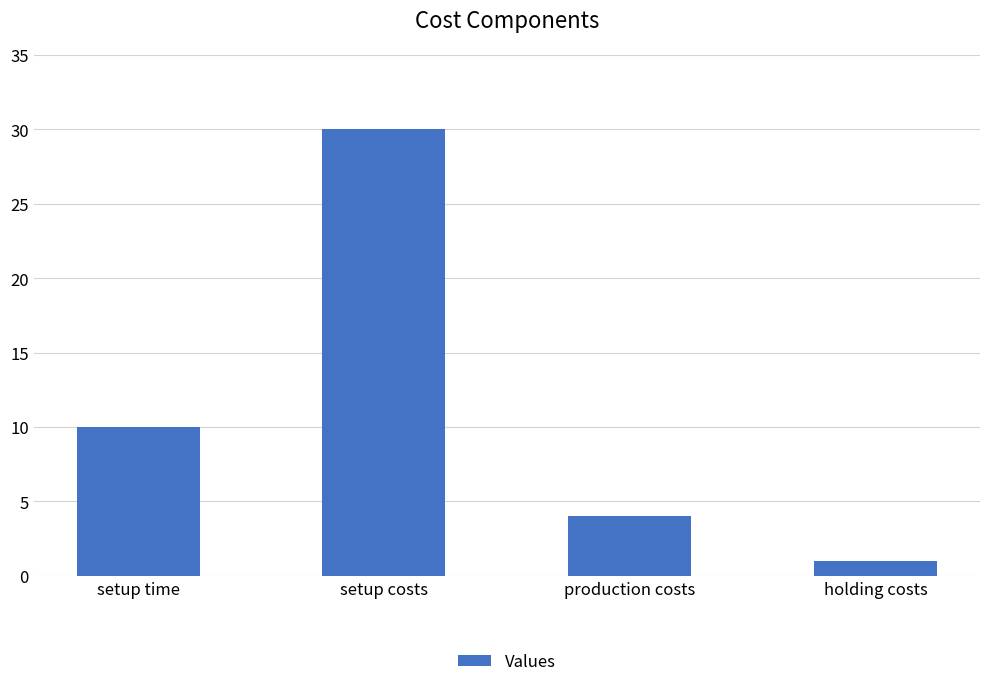

What is the difference between the maximum and second lowest values?

26